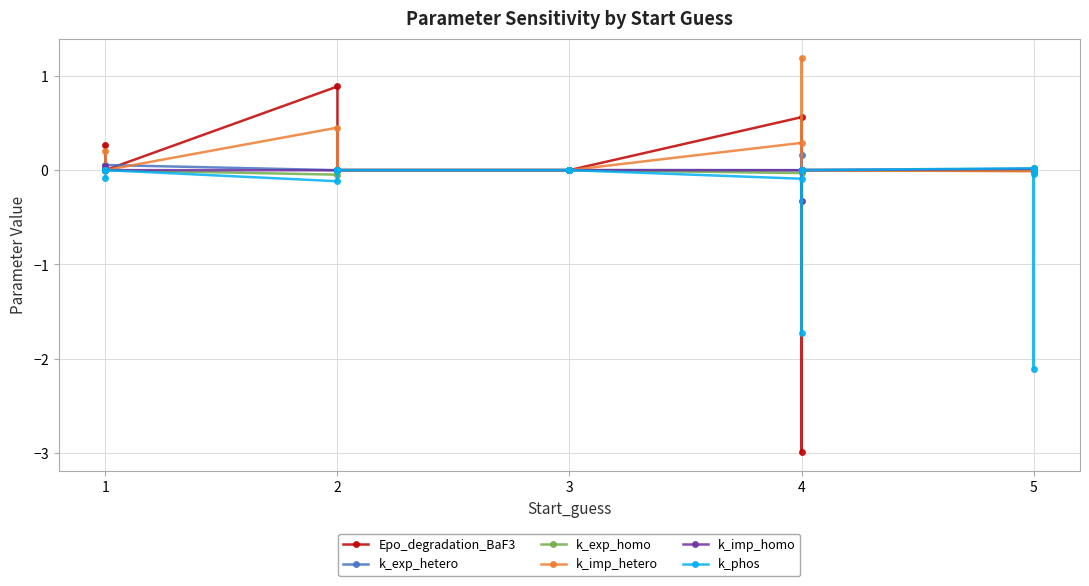

In k_exp_hetero, how many points are lower than both neighbors (excluding endpoints)?

8